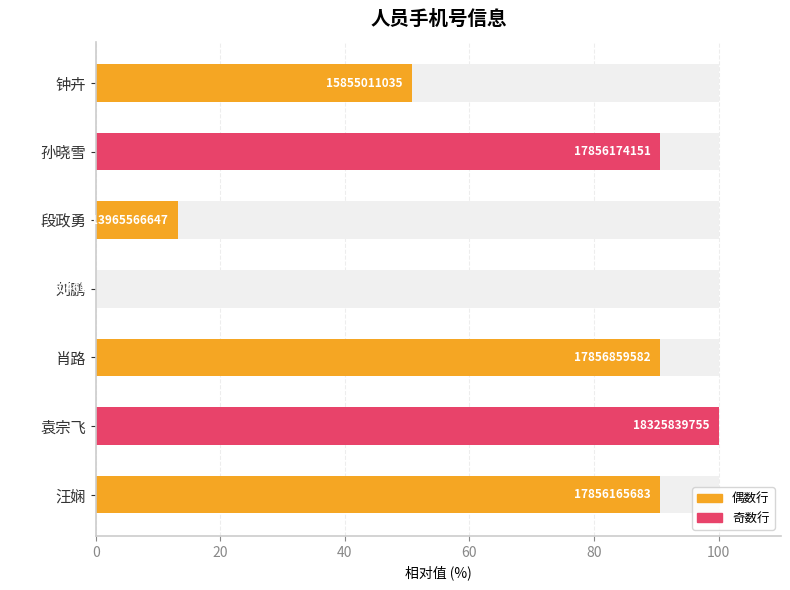

What is the difference between the maximum and minimum values?

100.0